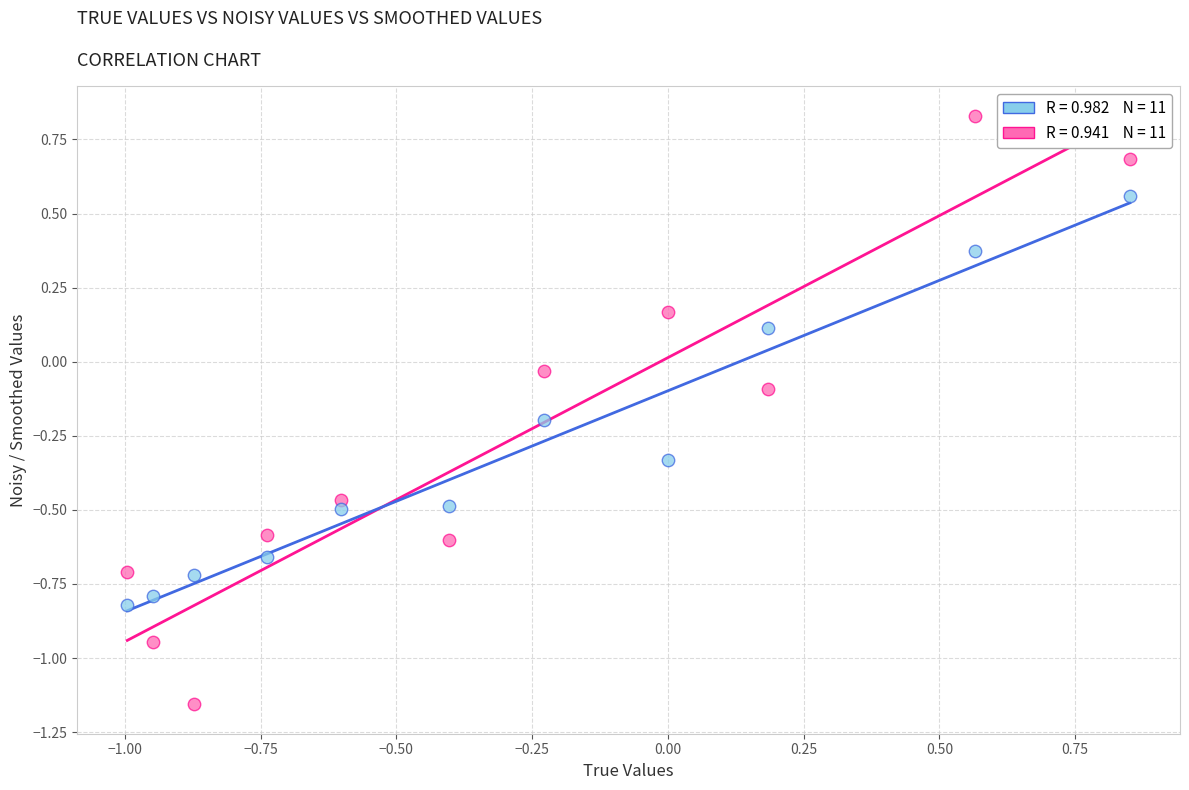

Across all data points, what is the range of Y values (max minus min)?

2.0